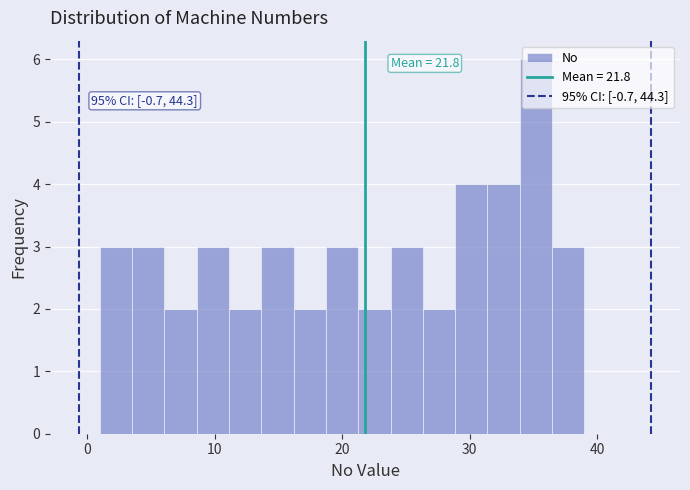

Around what value on the x-axis is the tallest bar? Give the approximate position of its centre, as read against the axis.

35